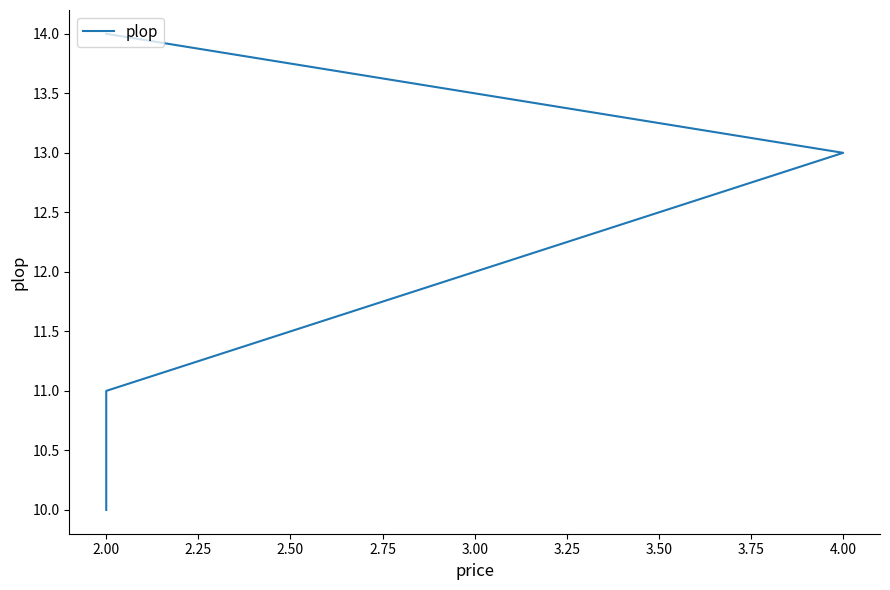

Reading right to left, list all the values displayed in this chart.

14	13	12	11	10